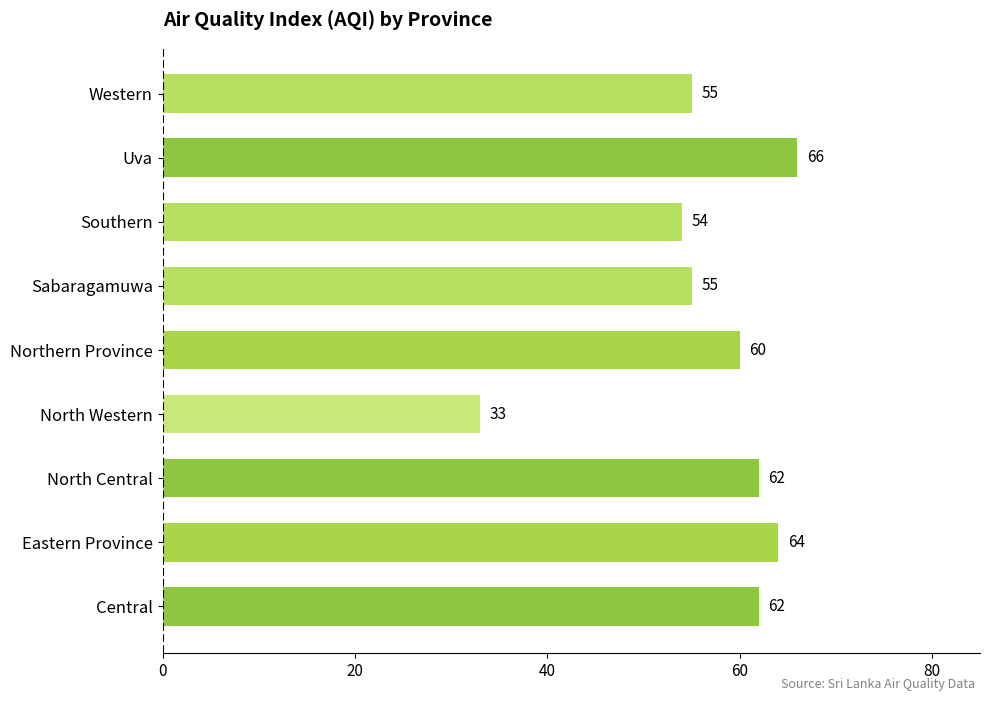

Where is the data nearest to the value 49?

Southern